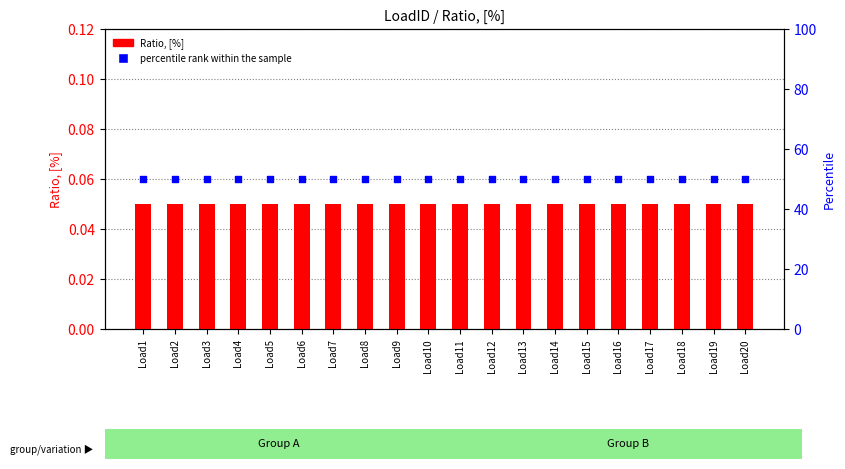

Which series has the largest total across all categories?

percentile rank within the sample